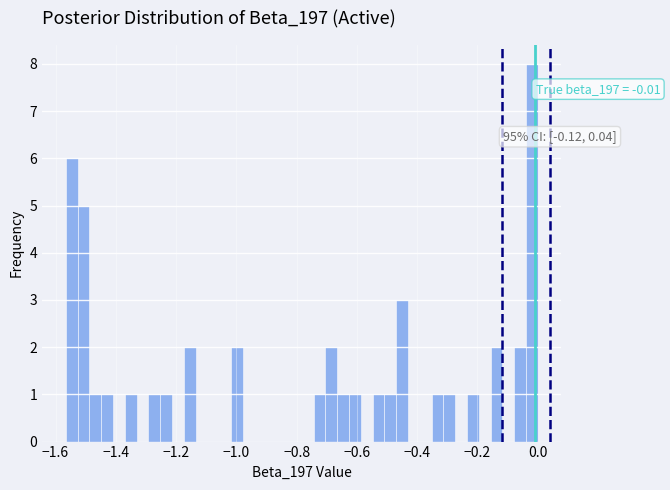

Read against the x-axis, roughly where is the centre of the tallest bar?

-0.02